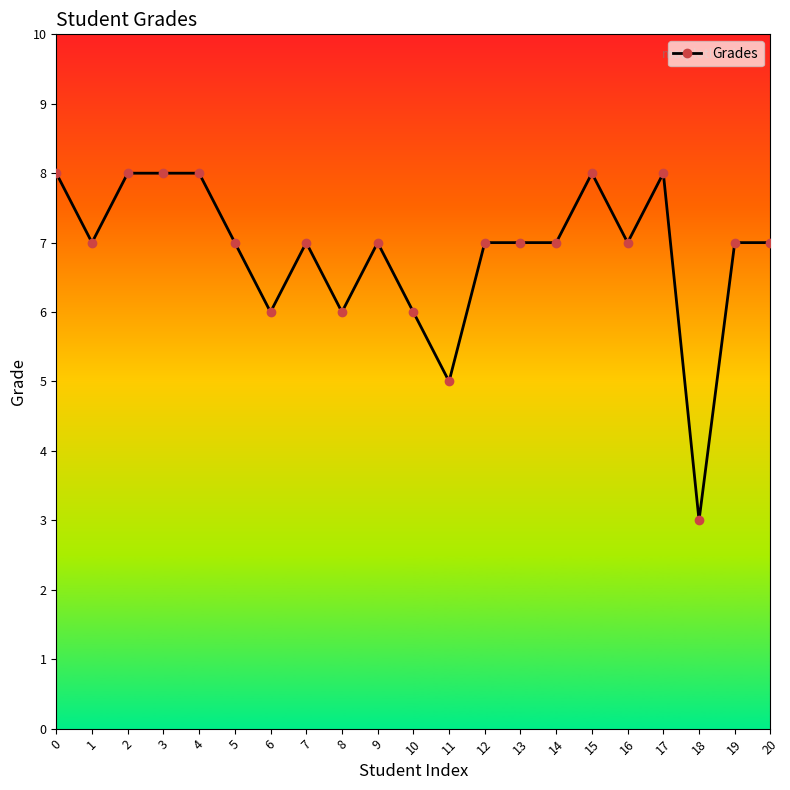

Count the values in the range 7 to 8.

16